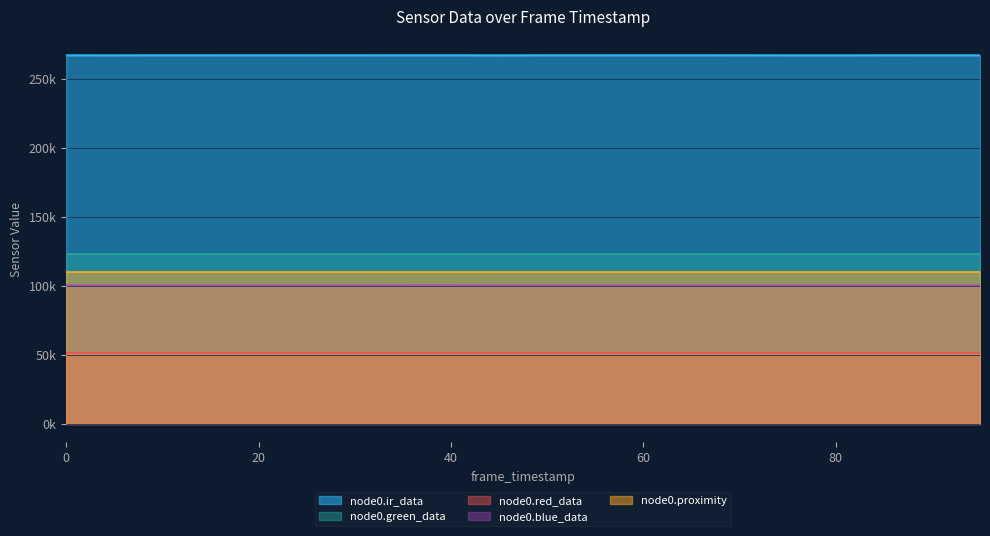

Read the node0.red_data value at 85.

51577